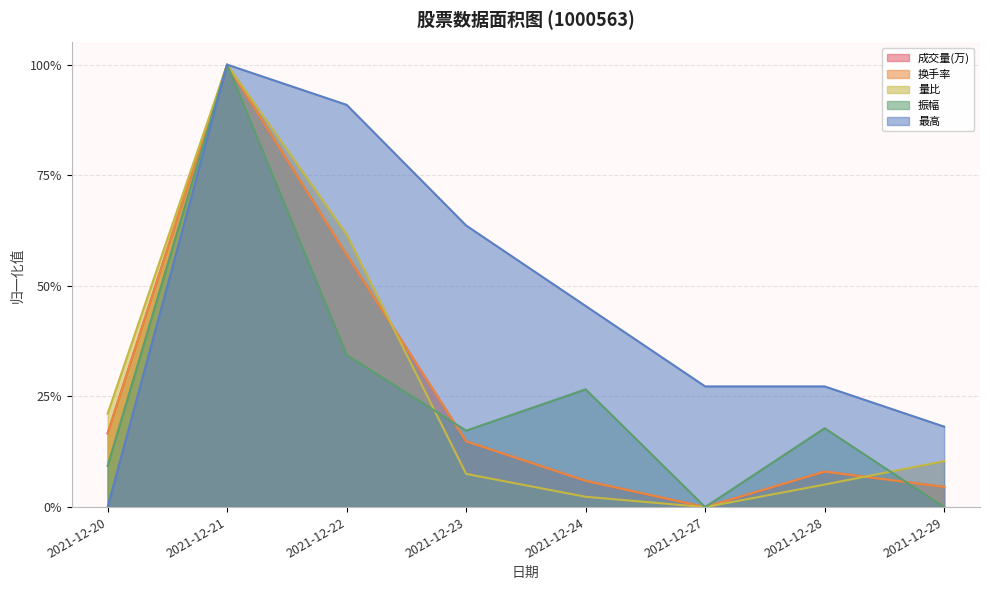

Count the number of categories in the chart.

8